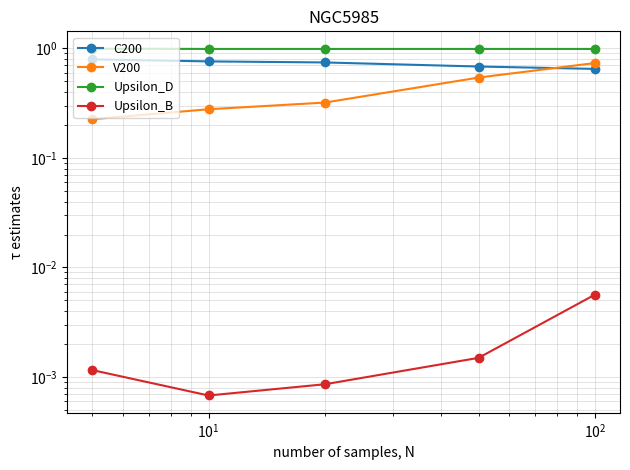

Count the C200 values in the range 0 to 1.

5